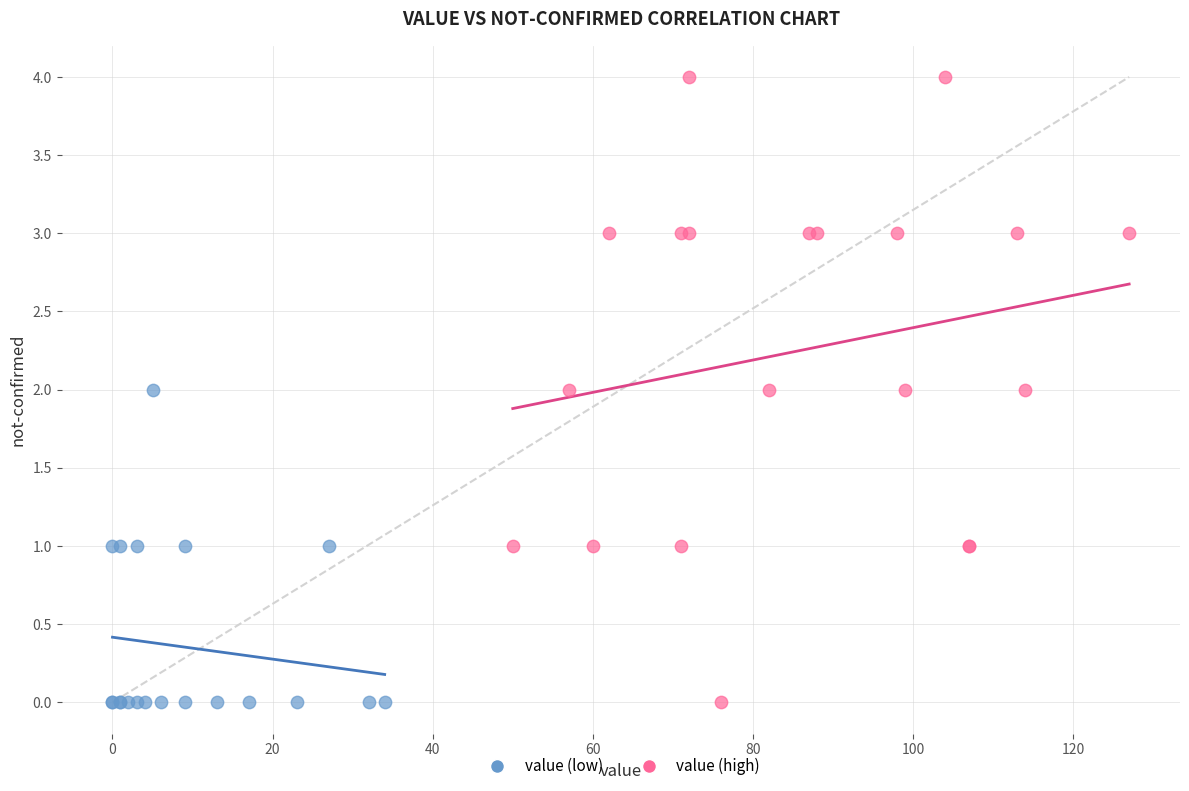

Which series has the widest spread of Y values?

value (high)